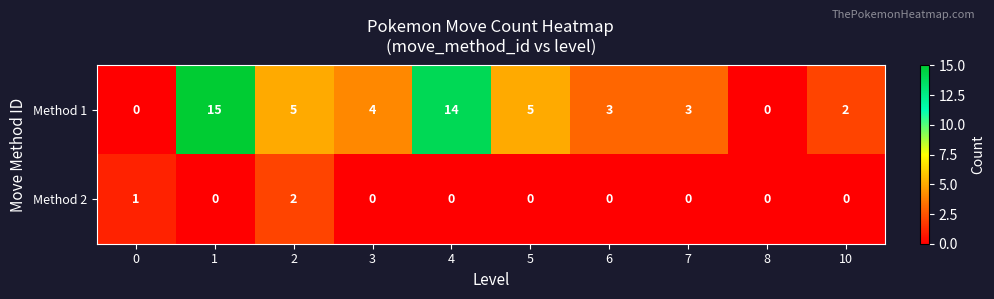

Rank the series at 3 from lowest to highest value.

Method 2, Method 1